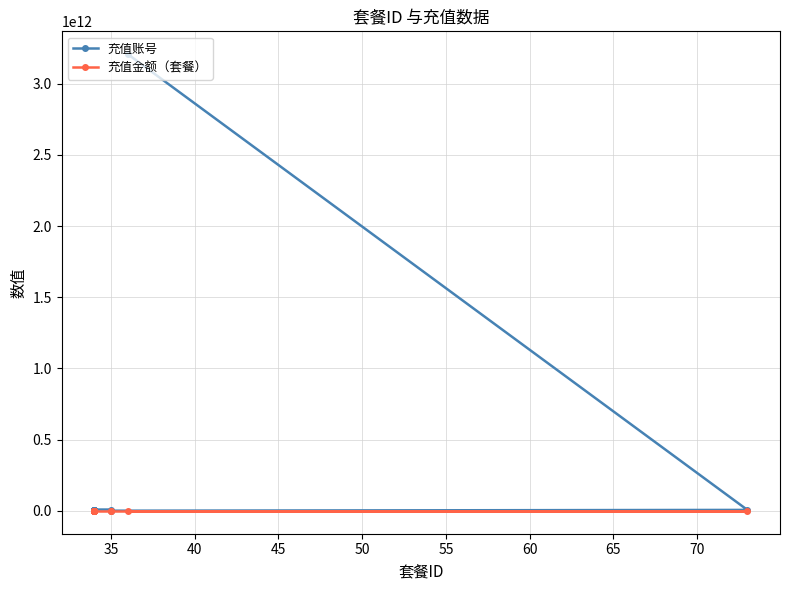

Which series has the largest total across all categories?

充值账号